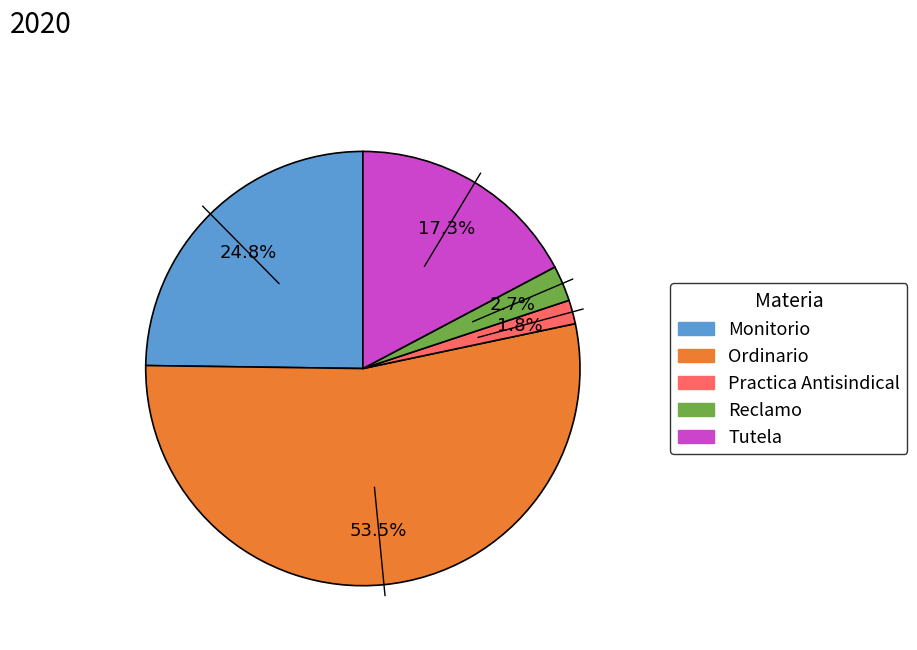

Is there any slice that represents more than half of the pie?

Yes